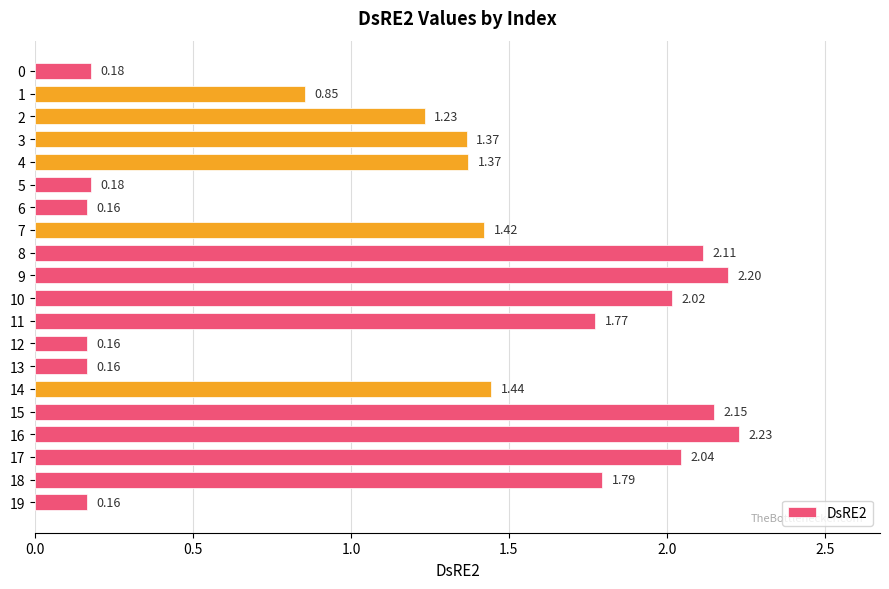

What is the sum of the values at 0 and 19?

0.3